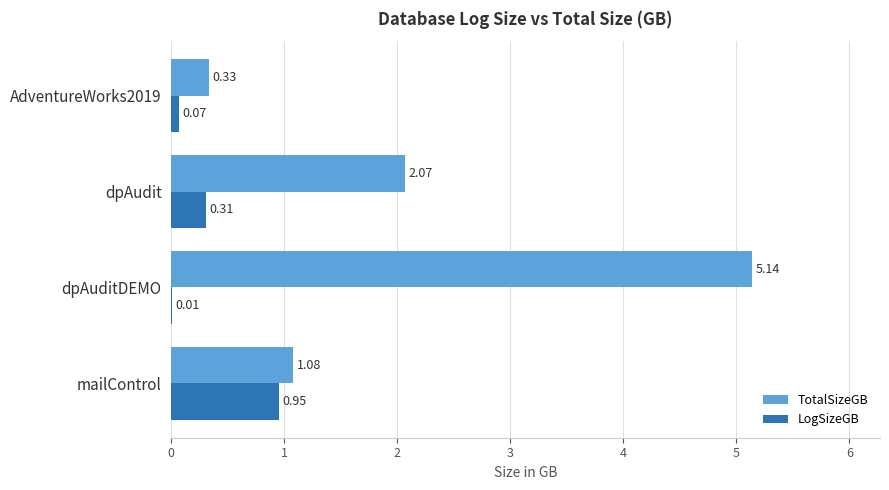

How many values in the TotalSizeGB series exceed 2?

2